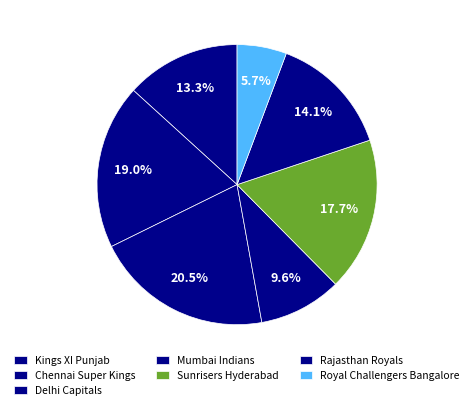

To the nearest percent, what is the difference between the largest and smallest slice percentages?

15%